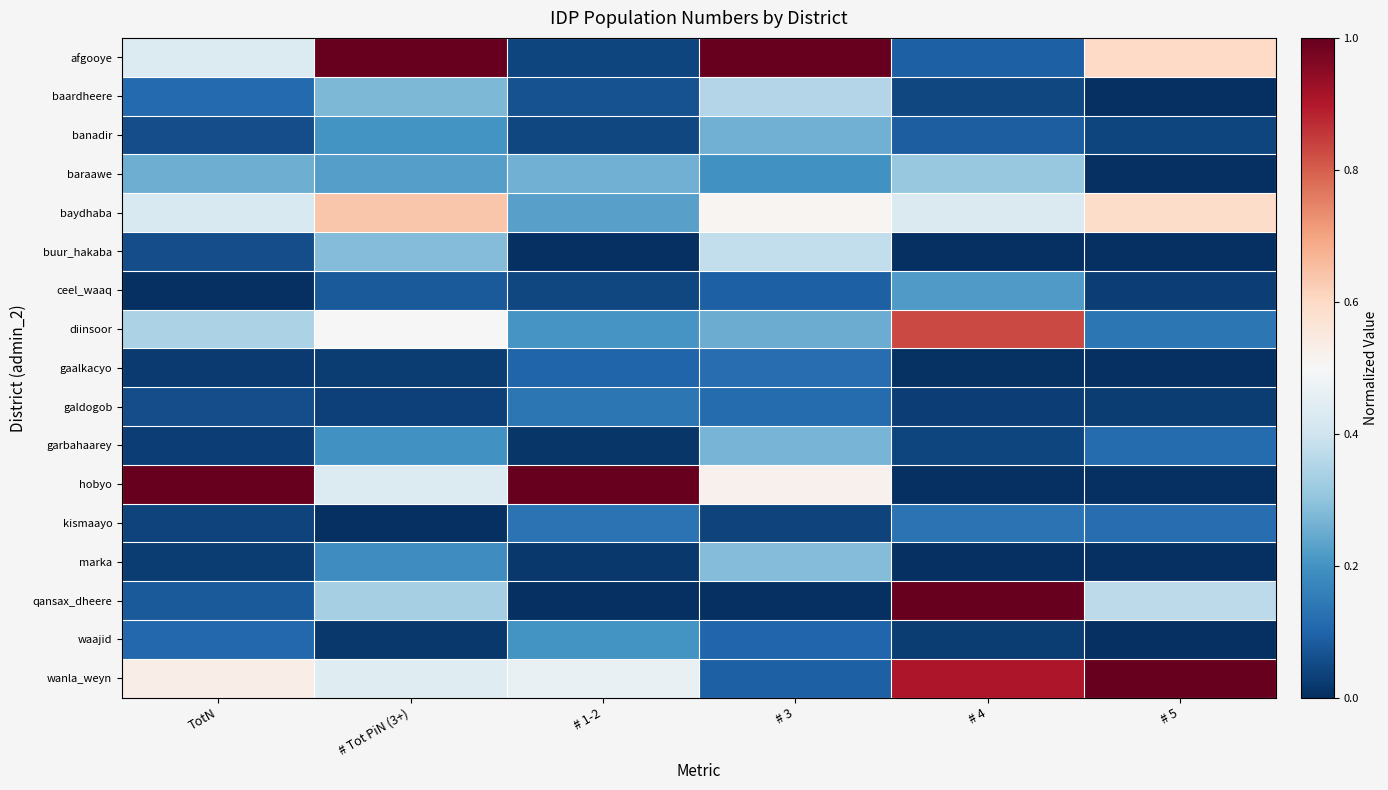

How many data points does each series have?

6